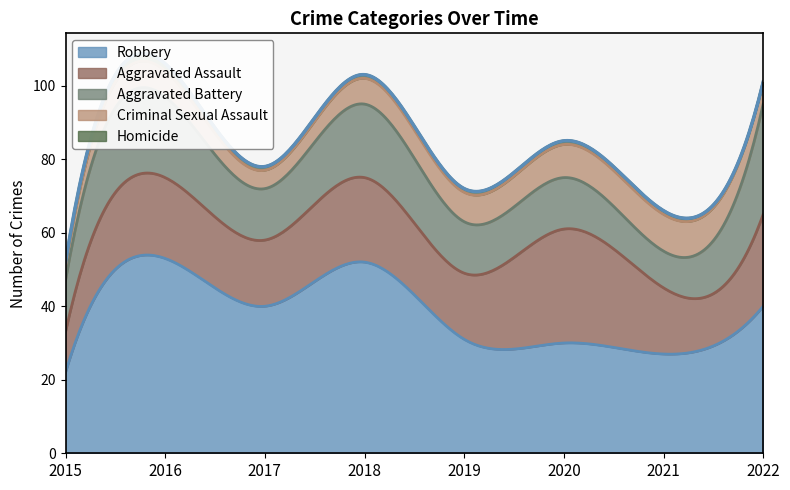

At which label is Criminal Sexual Assault closest to 7?

2016